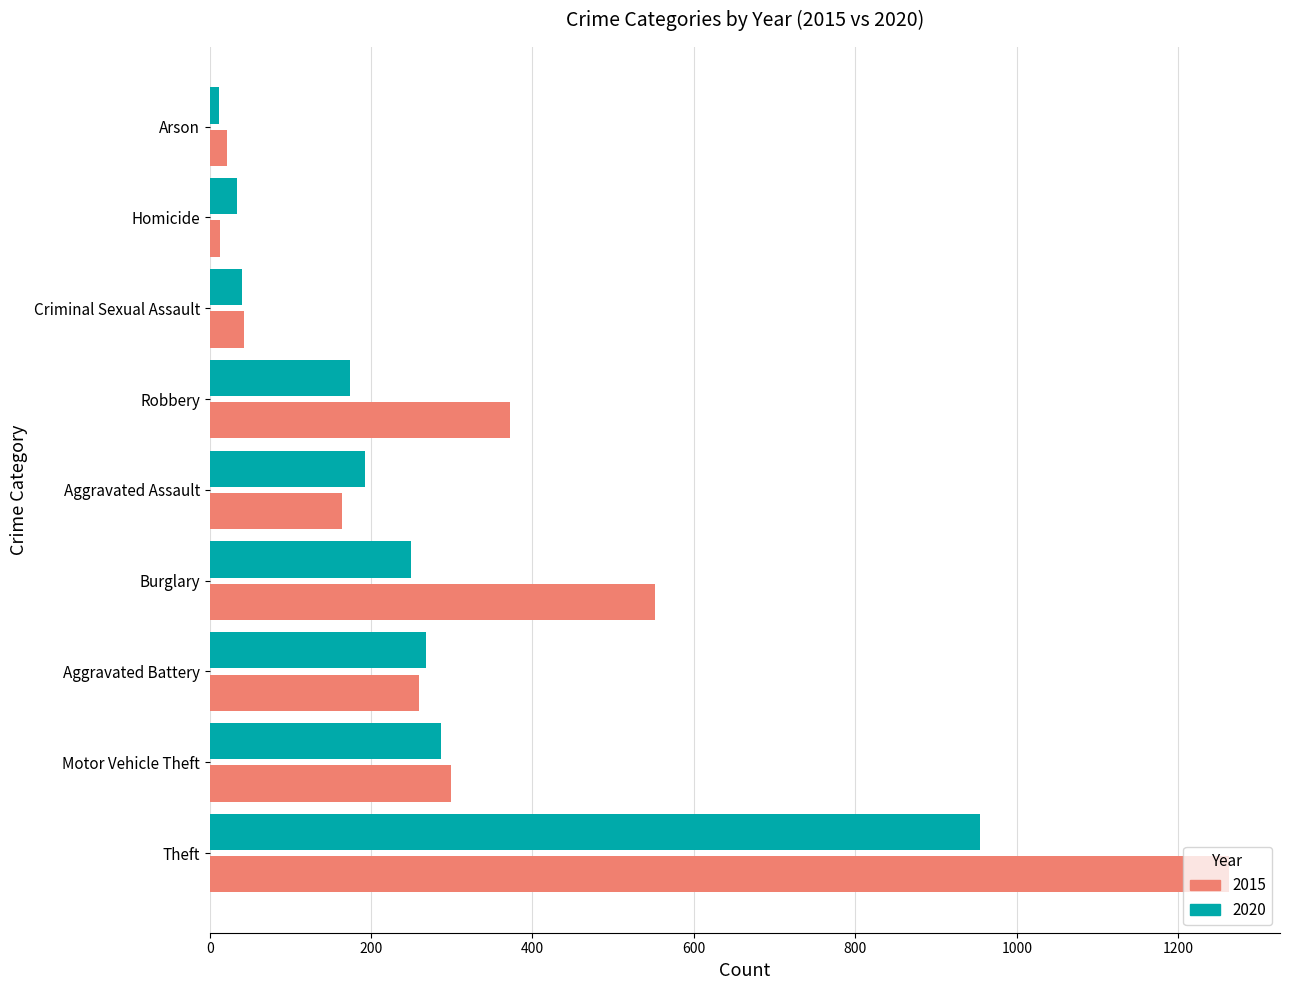

True or false: 2015 has a value of 215 at Burglary.

False